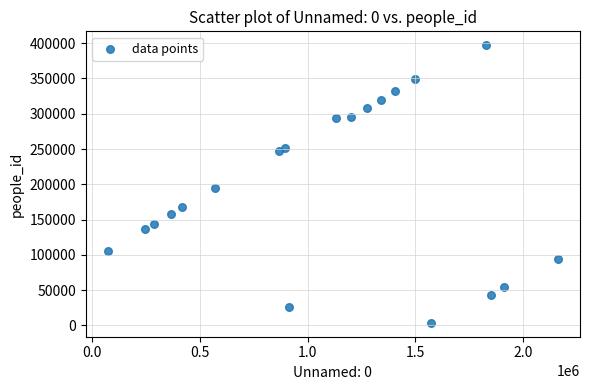

What is the range of Y values (max minus min)?

393553